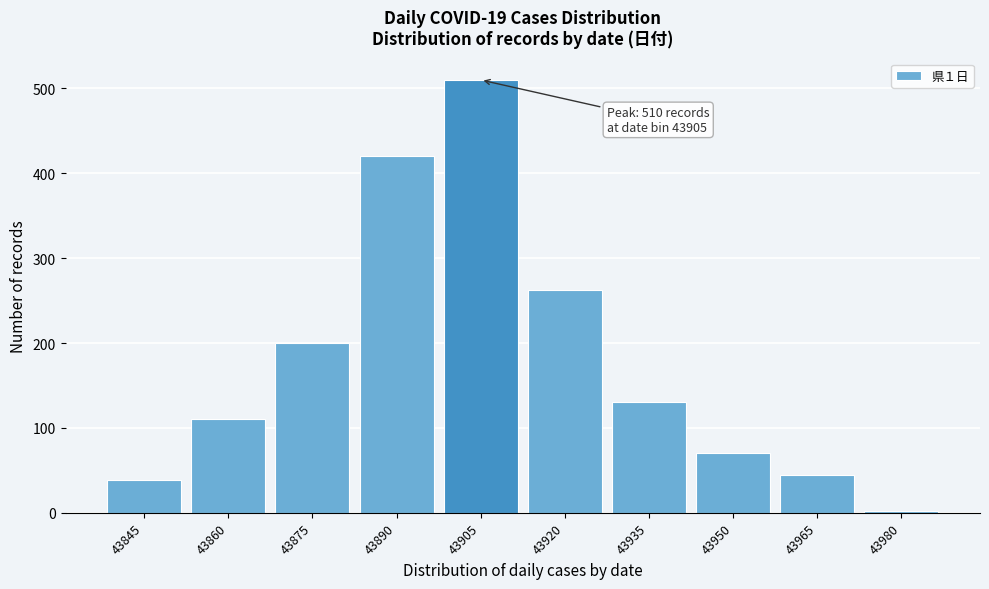

Reading left to right, what are all the values shown in this chart?

39	111	200	420	510	263	130	70	45	2